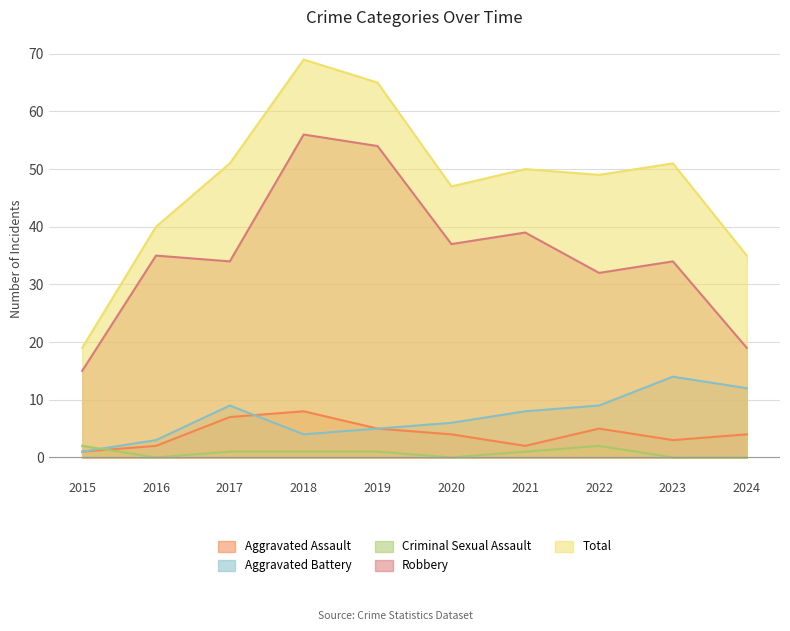

Reading left to right, extract all data points from this chart.

Aggravated Assault: 1	2	7	8	5	4	2	5	3	4
Aggravated Battery: 1	3	9	4	5	6	8	9	14	12
Criminal Sexual Assault: 2	0	1	1	1	0	1	2	0	0
Robbery: 15	35	34	56	54	37	39	32	34	19
Total: 19	40	51	69	65	47	50	49	51	35